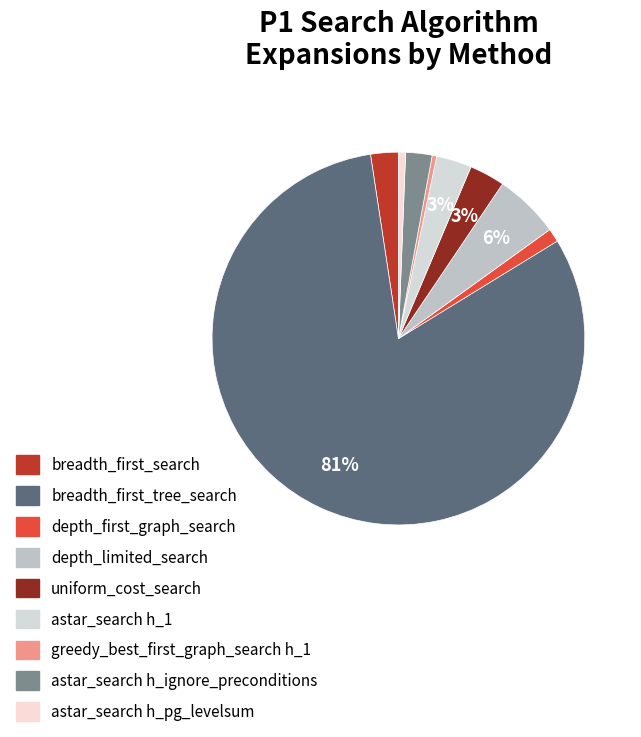

Which slice represents more than half of the pie?

breadth_first_tree_search